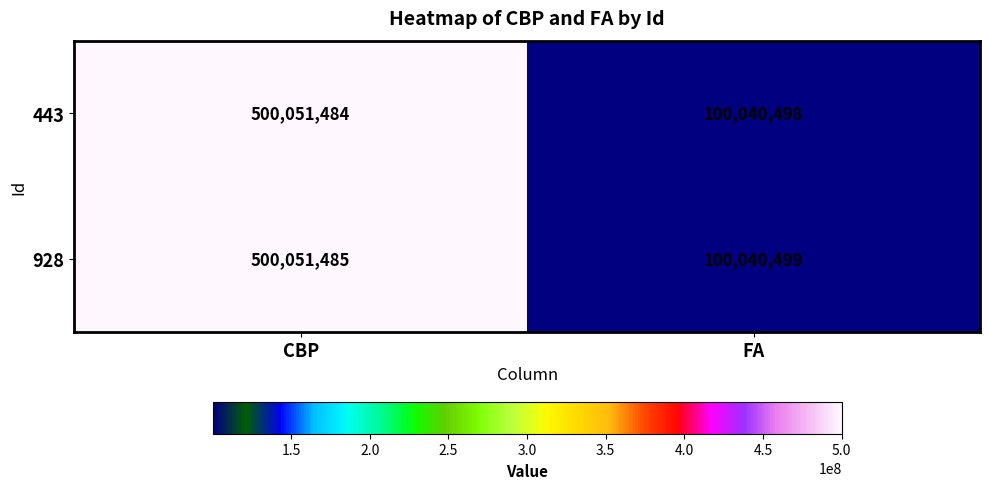

At CBP, list the series in order from smallest to largest.

443, 928